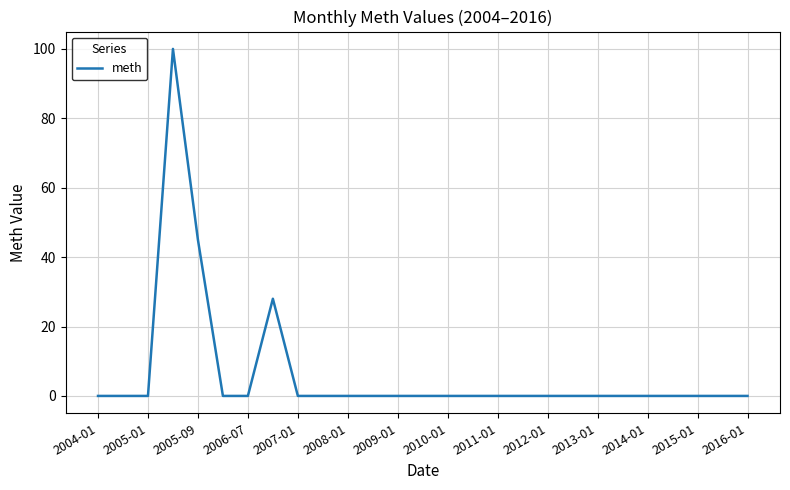

What is the difference between the maximum and minimum values?

100